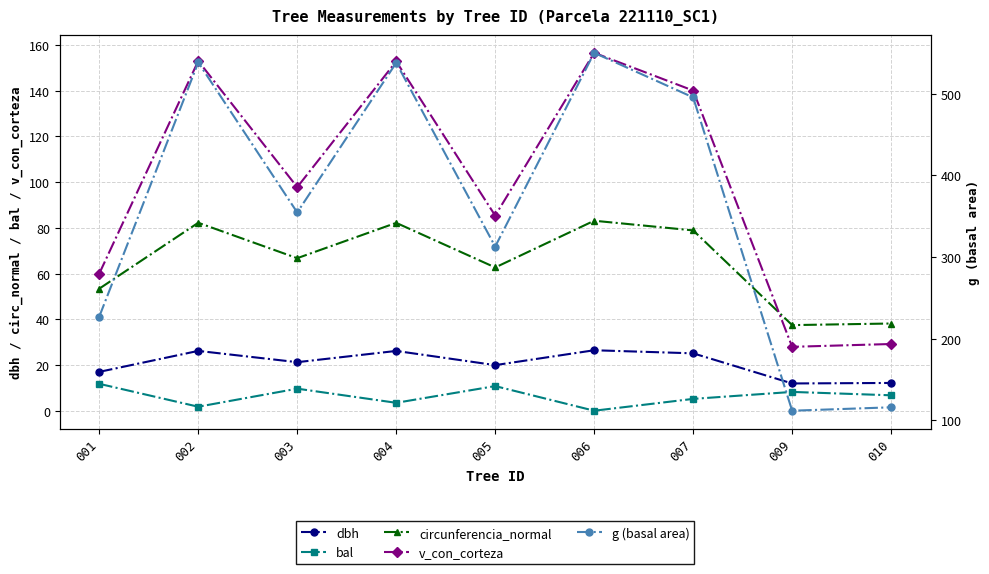

Rank the series at 010 from highest to lowest value.

g (basal area), circunferencia_normal, v_con_corteza, dbh, bal